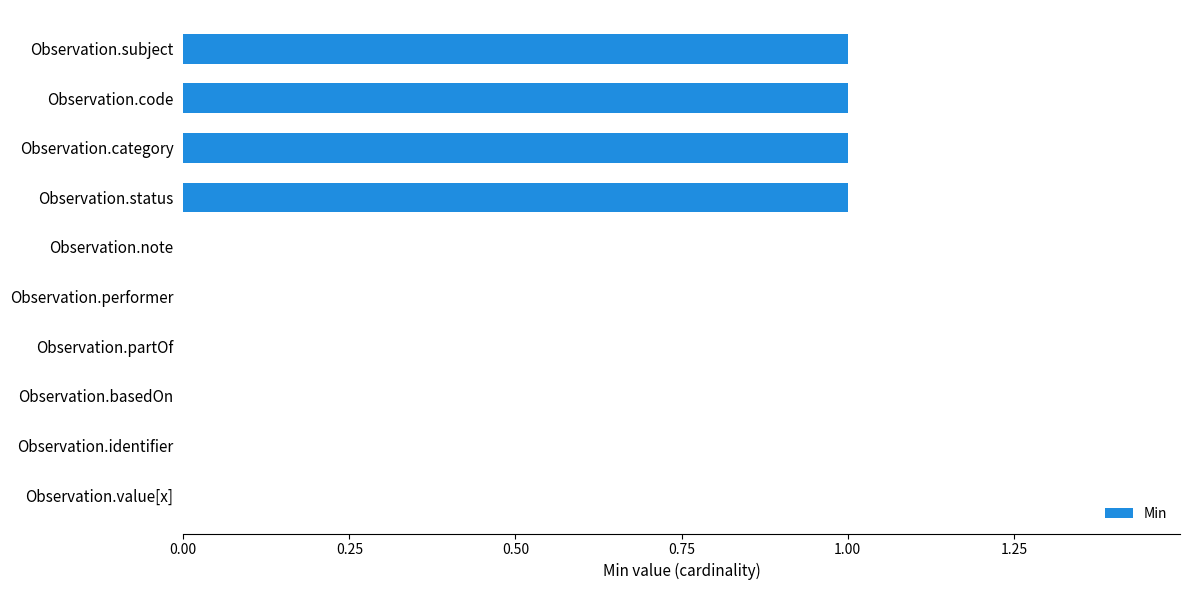

Count the number of categories in the chart.

10